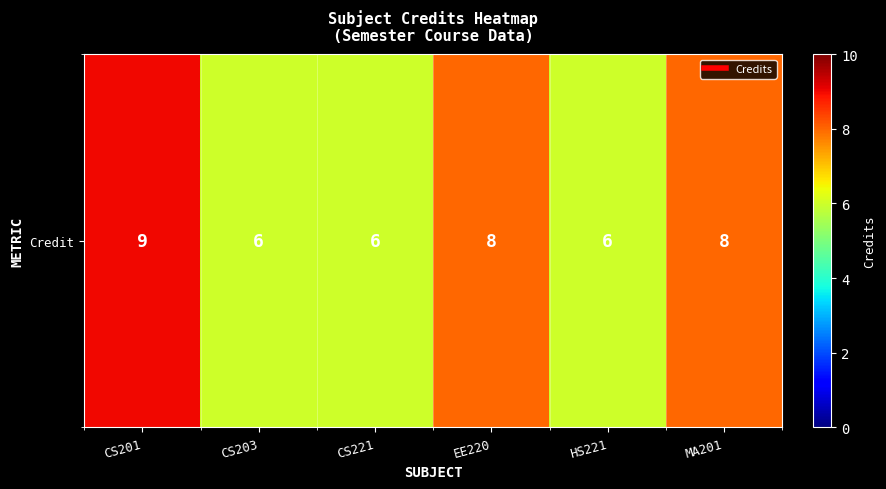

Which label corresponds to the smallest value in the chart?

CS203